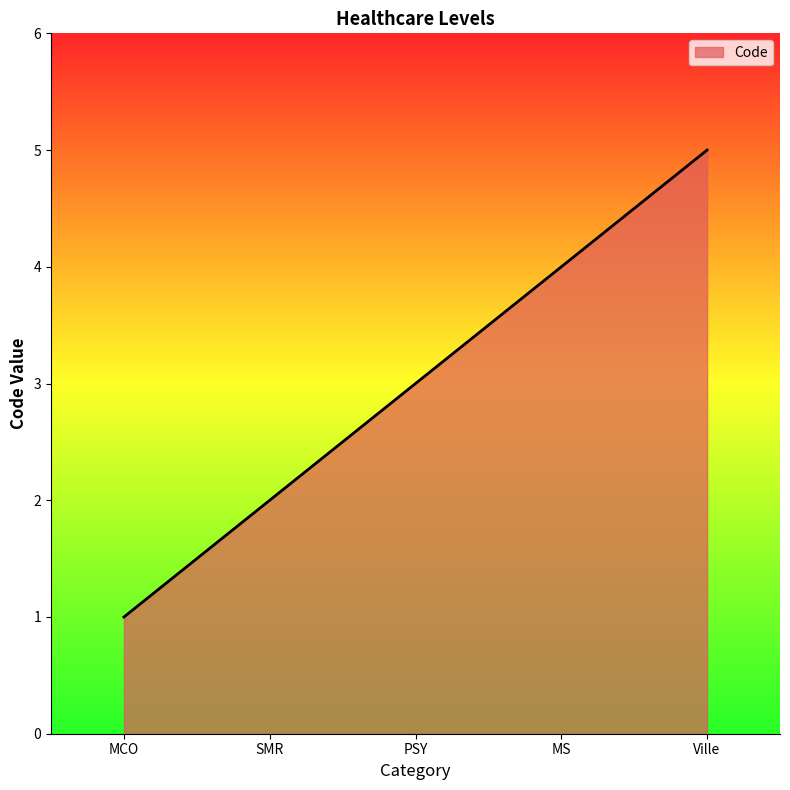

Is it true that the value at Ville is 5?

True